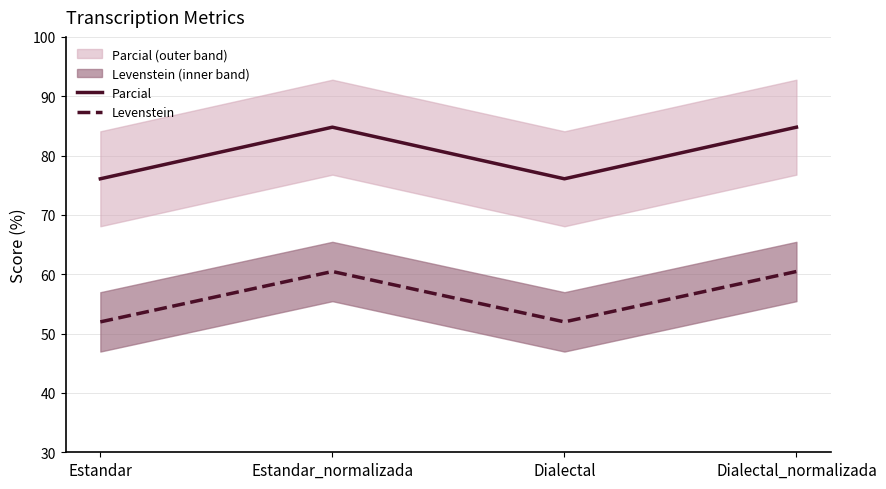

Between Dialectal and Dialectal_normalizada, which series saw the biggest shift?

Parcial